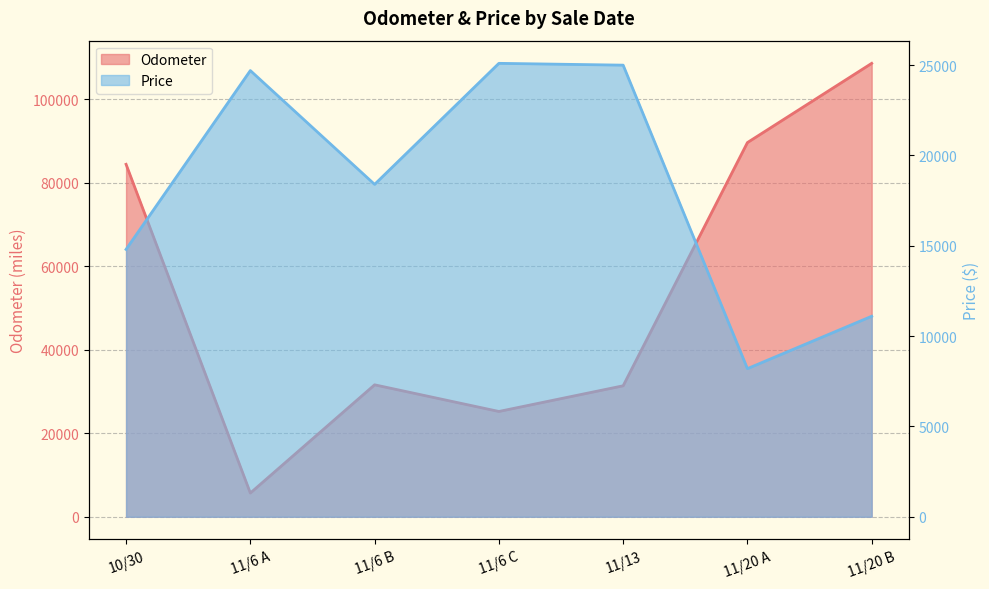

Where is Odometer nearest to the value 57169?

11/6 B